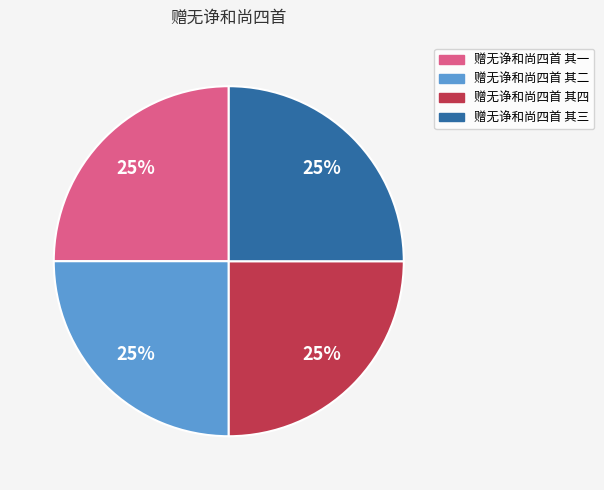

Does 赠无诤和尚四首 其二 account for over 50% of the chart?

No